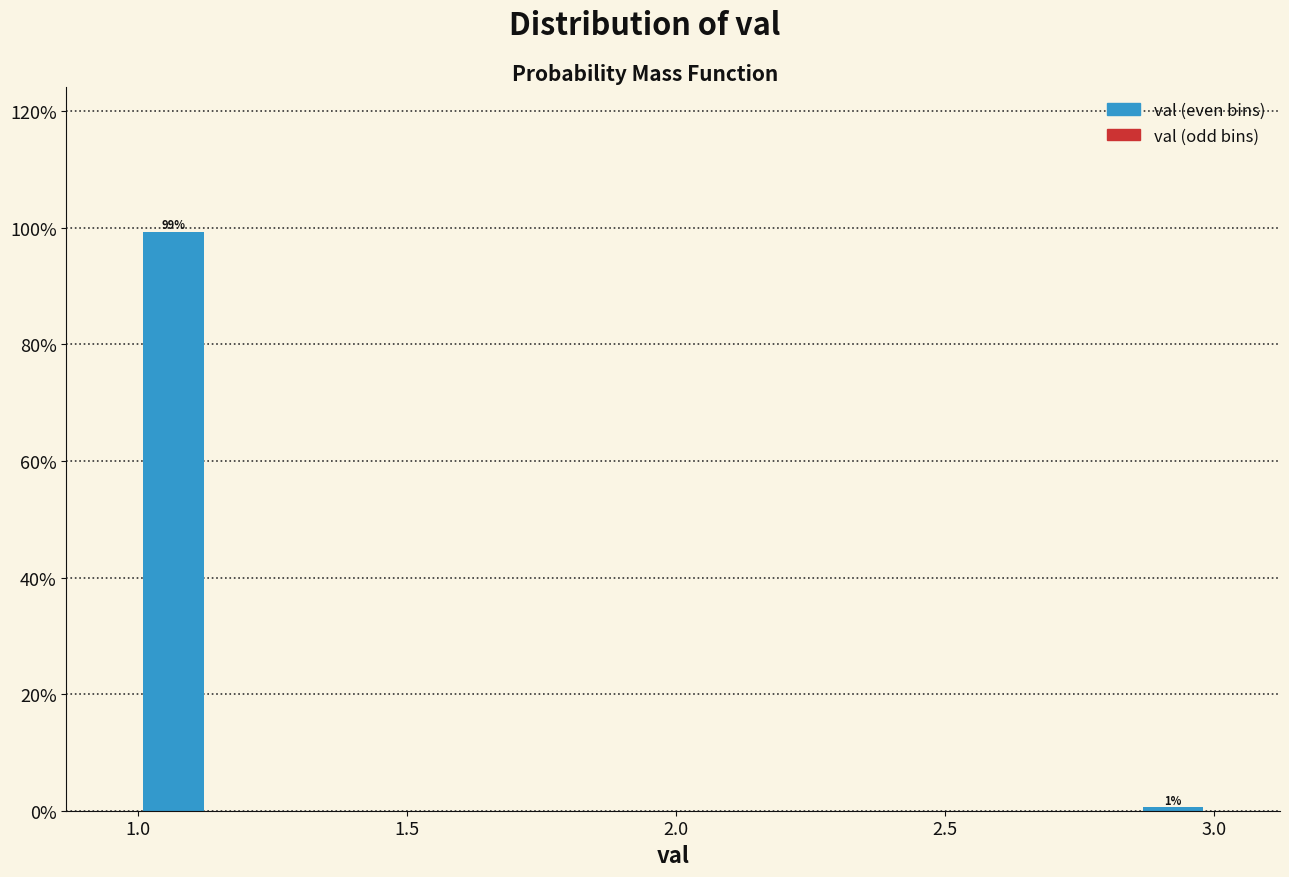

Read against the x-axis, roughly where is the centre of the tallest bar?

1.05